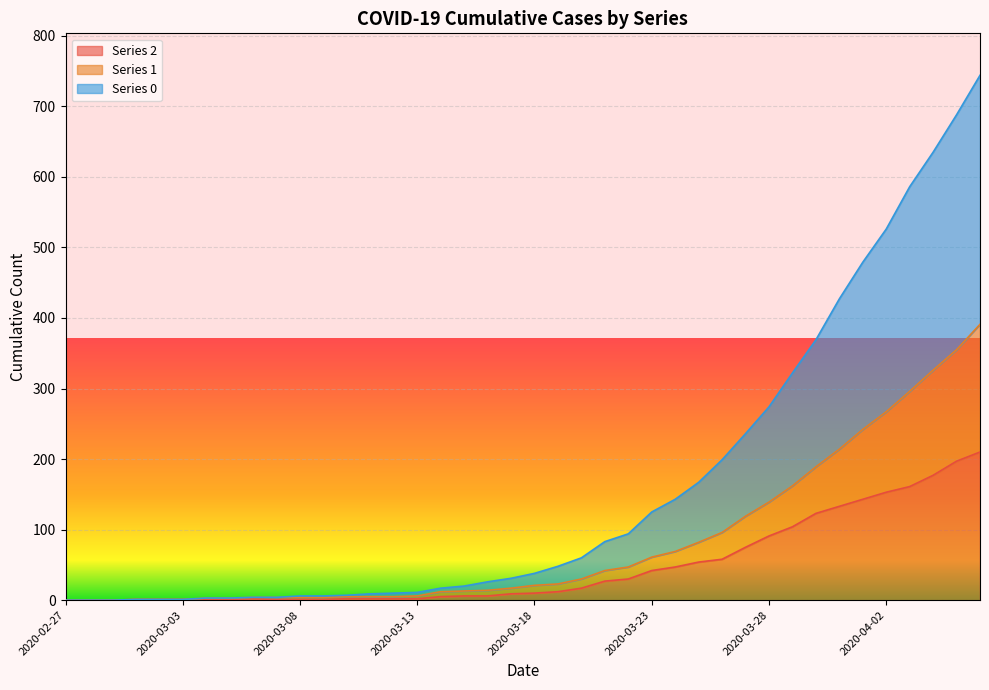

What is the greatest value displayed?

744